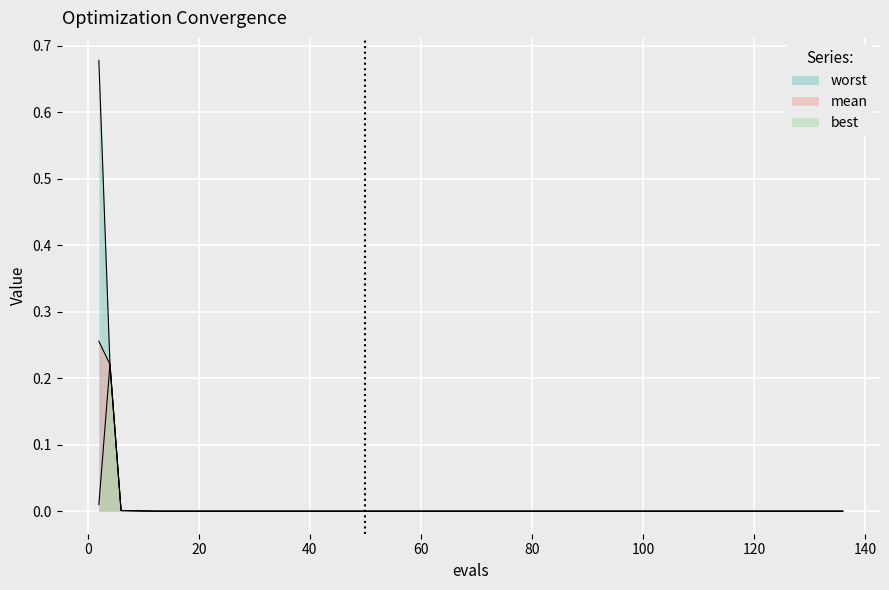

Rank the series by their average value, from highest to lowest.

worst, mean, best